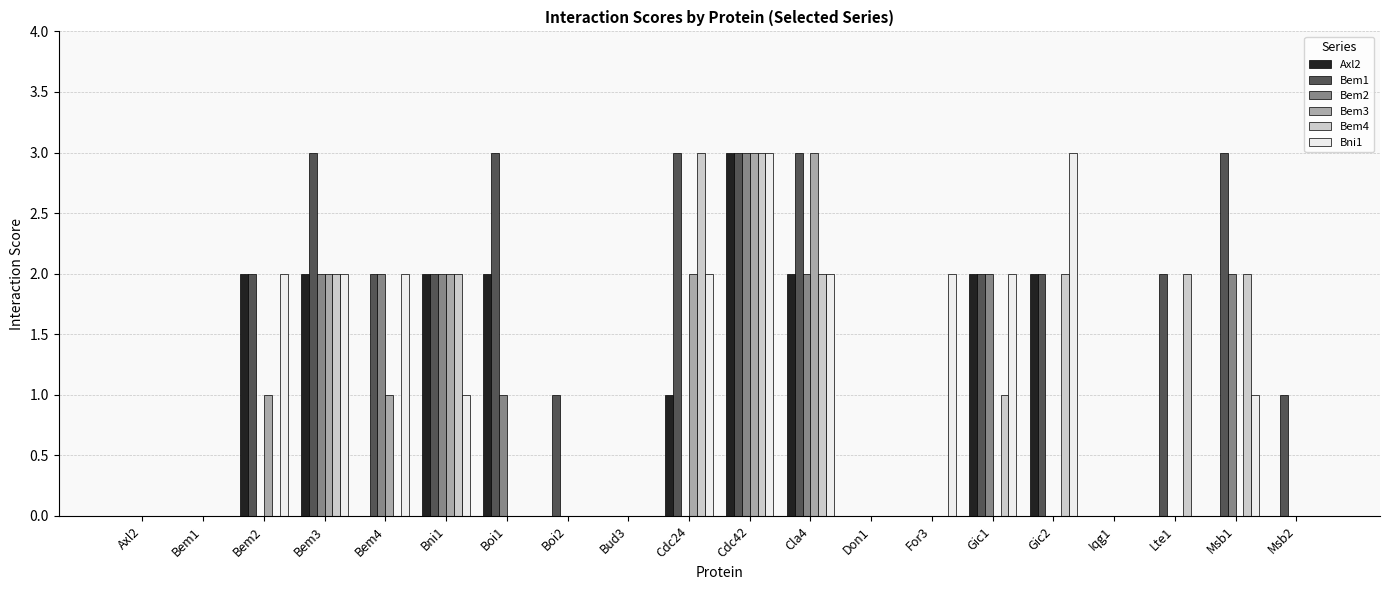

Reading left to right, what are all the values shown in this chart?

Axl2: 0	0	2	2	0	2	2	0	0	1	3	2	0	0	2	2	0	0	0	0
Bem1: 0	0	2	3	2	2	3	1	0	3	3	3	0	0	2	2	0	2	3	1
Bem2: 0	0	0	2	2	2	1	0	0	0	3	2	0	0	2	0	0	0	2	0
Bem3: 0	0	1	2	1	2	0	0	0	2	3	3	0	0	0	0	0	0	0	0
Bem4: 0	0	0	2	0	2	0	0	0	3	3	2	0	0	1	2	0	2	2	0
Bni1: 0	0	2	2	2	1	0	0	0	2	3	2	0	2	2	3	0	0	1	0